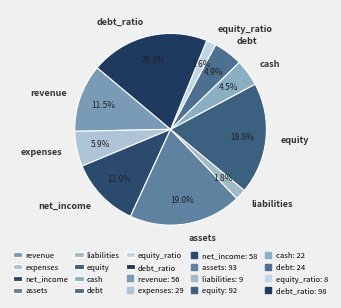

Is net_income the majority of the pie?

No